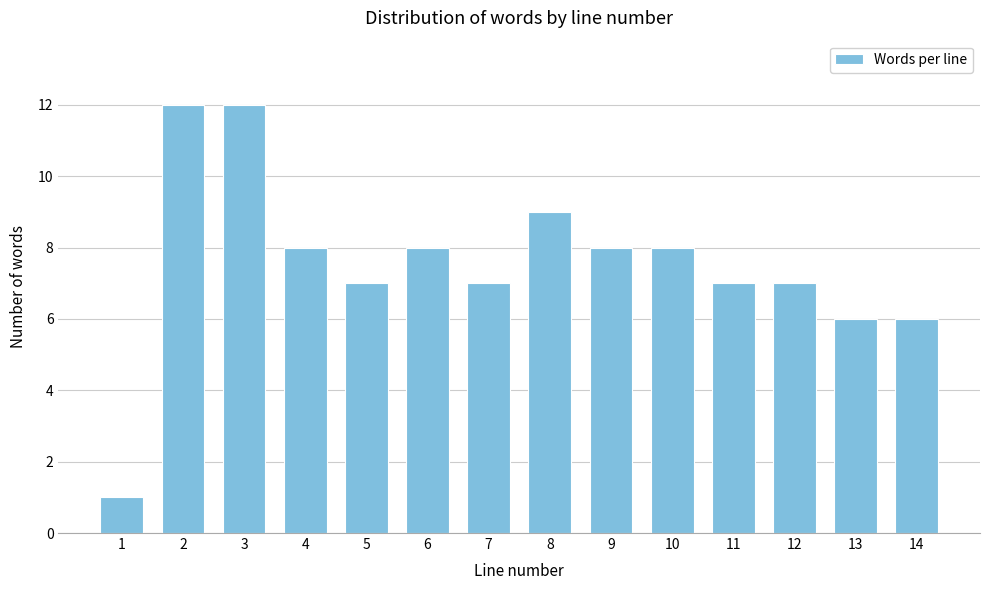

Reading left to right, extract all data points from this chart.

1=1	2=12	3=12	4=8	5=7	6=8	7=7	8=9	9=8	10=8	11=7	12=7	13=6	14=6